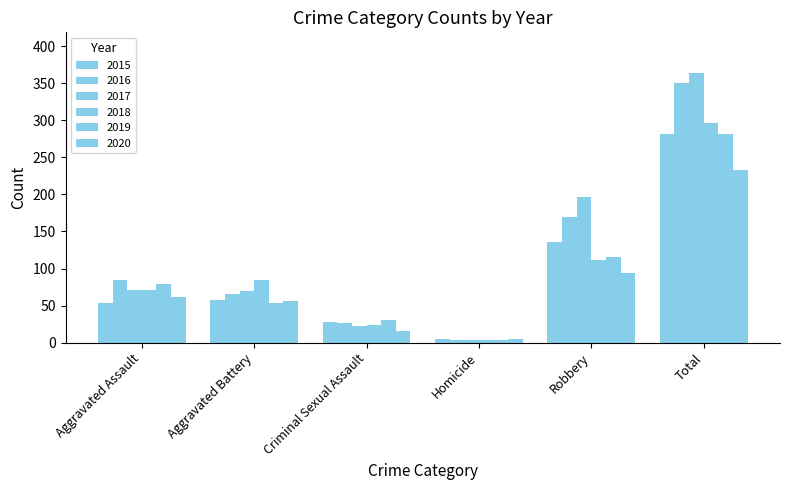

What is the value of the 2019 bar at the 4th from the left?

4